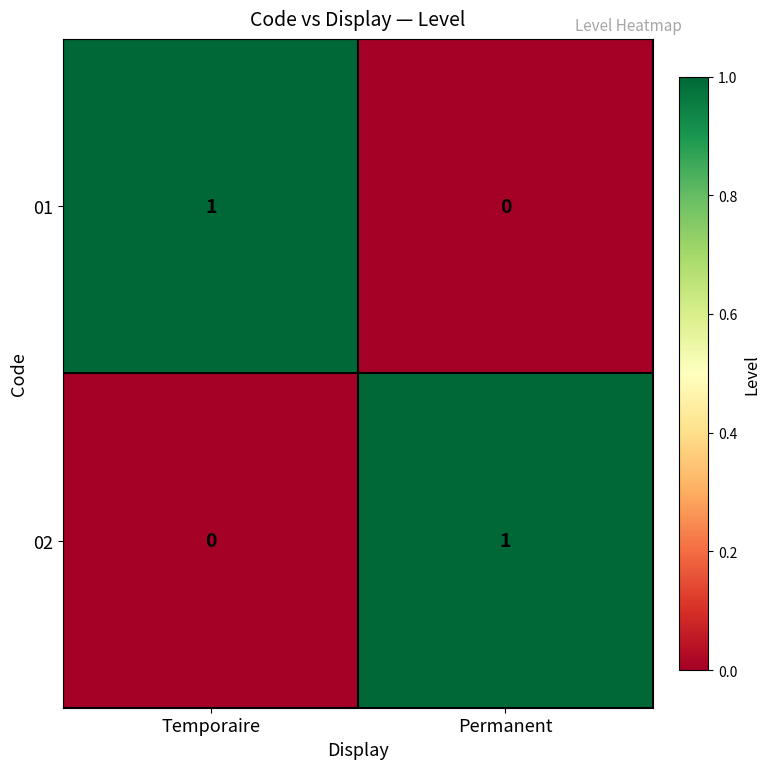

At which label is 01 closest to 0?

Permanent